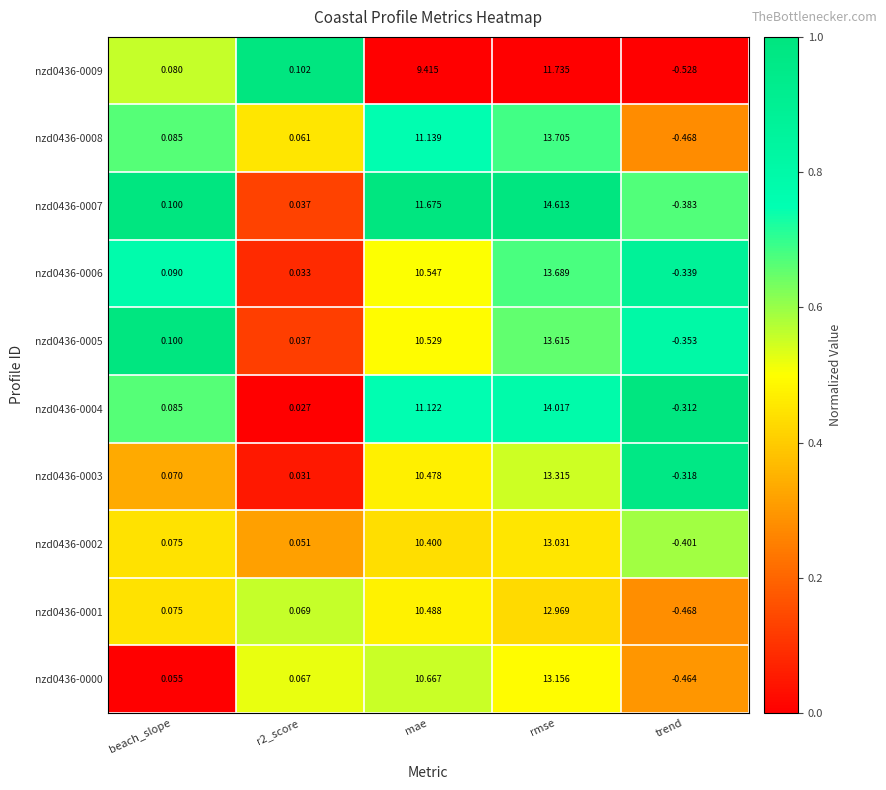

Is the value of nzd0436-0004 at mae greater than the value of nzd0436-0009 at rmse?

No